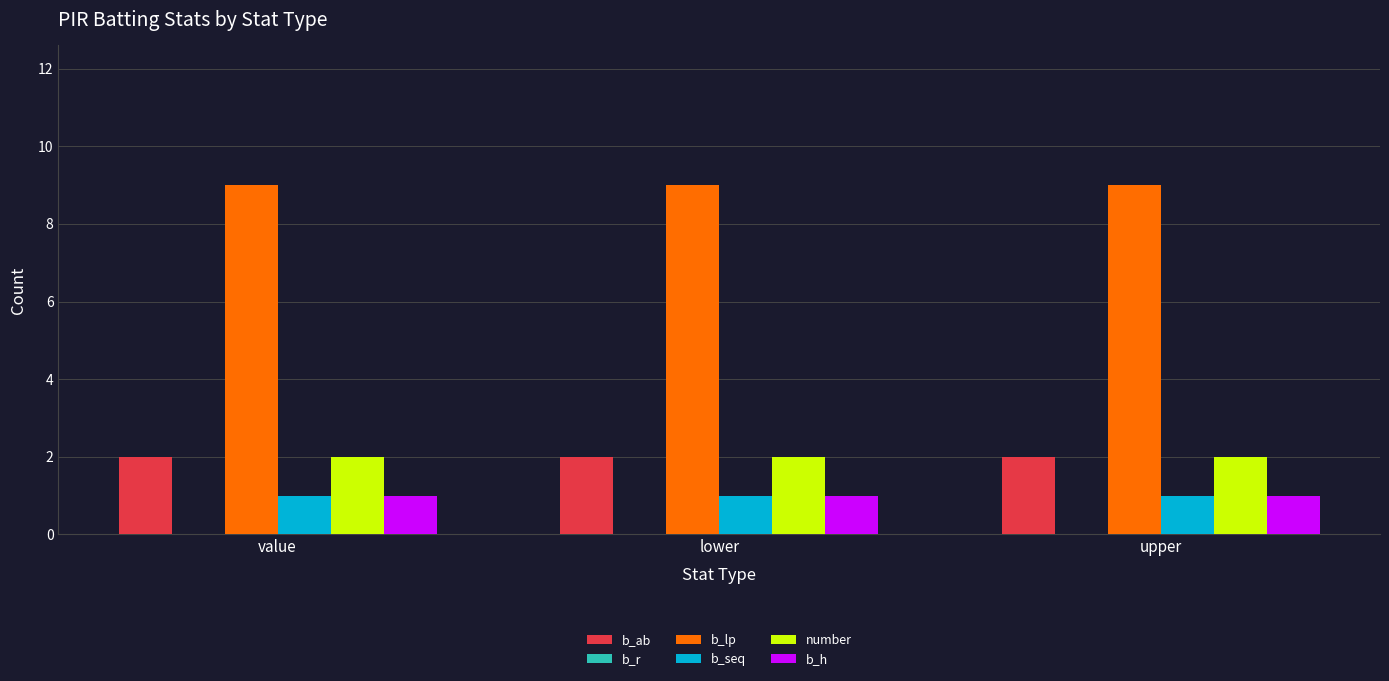

At how many categories does at least one series exceed 3?

3